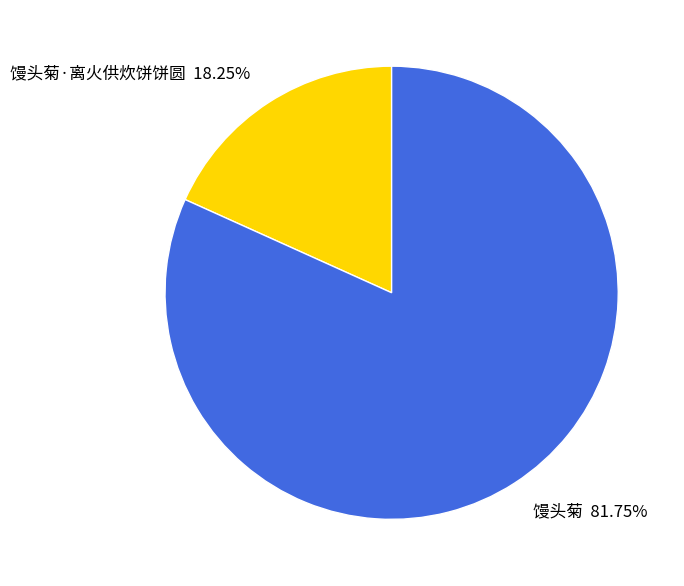

Which has a higher value, 馒头菊·离火供炊饼饼圆 or 馒头菊?

馒头菊